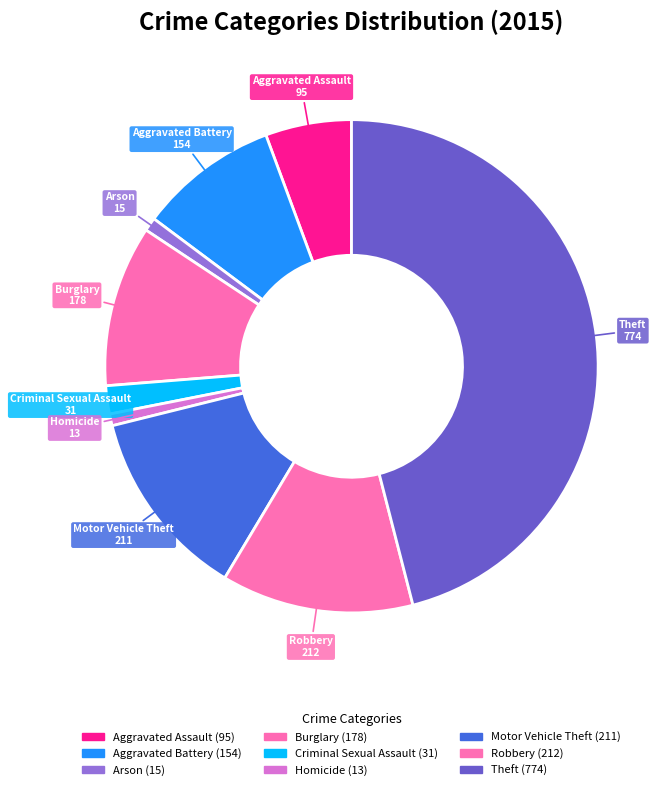

The Theft slice represents 46% of the pie. True or false?

True